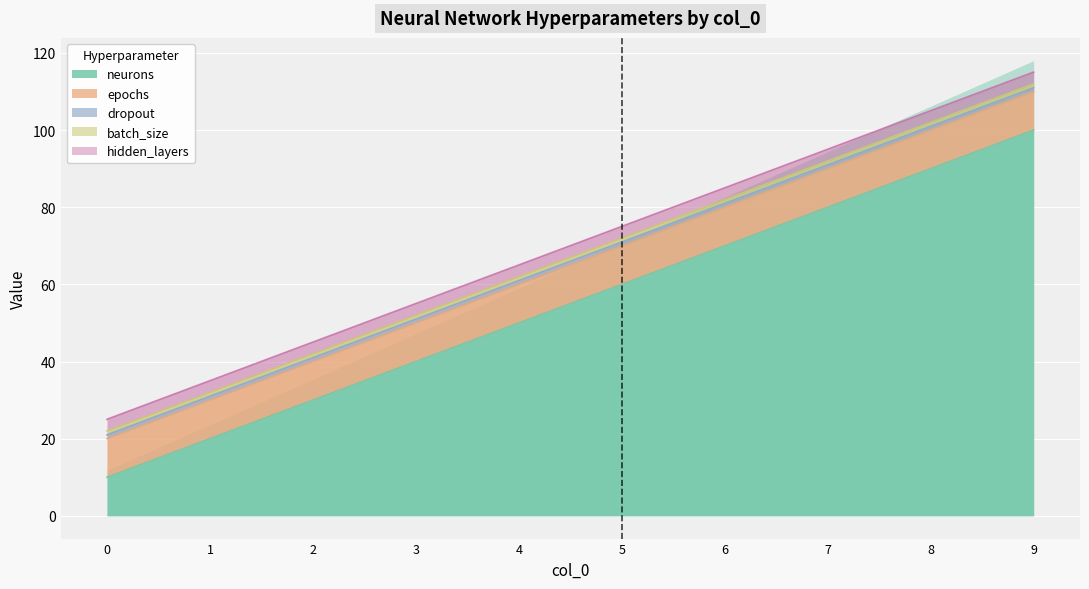

What is the value of the neurons point at the 2nd from the left?

20